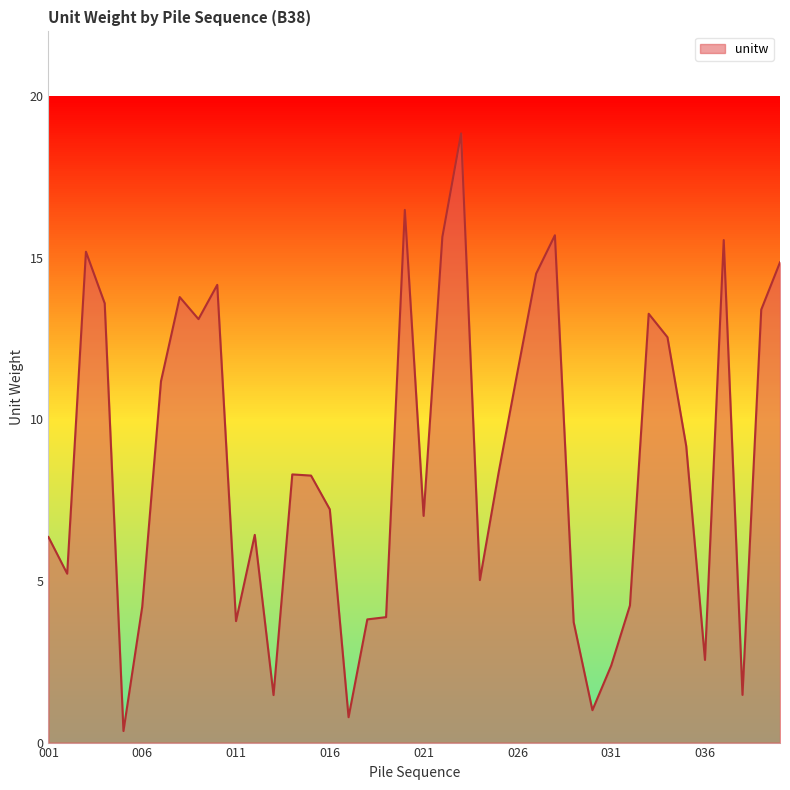

Reading left to right, list all the values displayed in this chart.

6.4	5.2	15.2	13.6	0.4	4.2	11.2	13.8	13.1	14.2	3.8	6.4	1.5	8.3	8.3	7.2	0.8	3.8	3.9	16.5	7.0	15.6	18.8	5.0	8.4	11.5	14.5	15.7	3.7	1.0	2.4	4.2	13.3	12.5	9.2	2.6	15.5	1.5	13.4	14.9